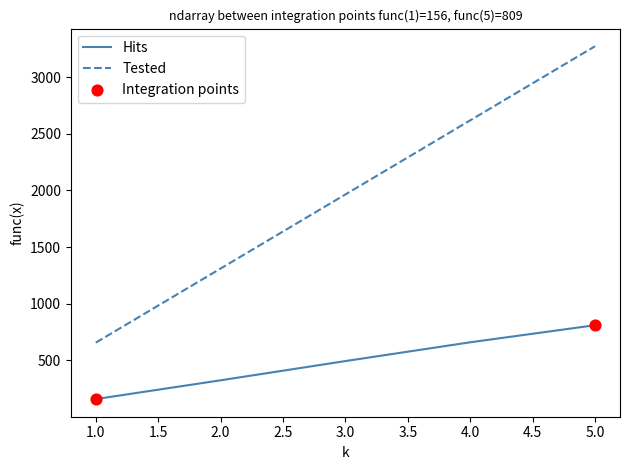

At how many categories does at least one series exceed 325?

5